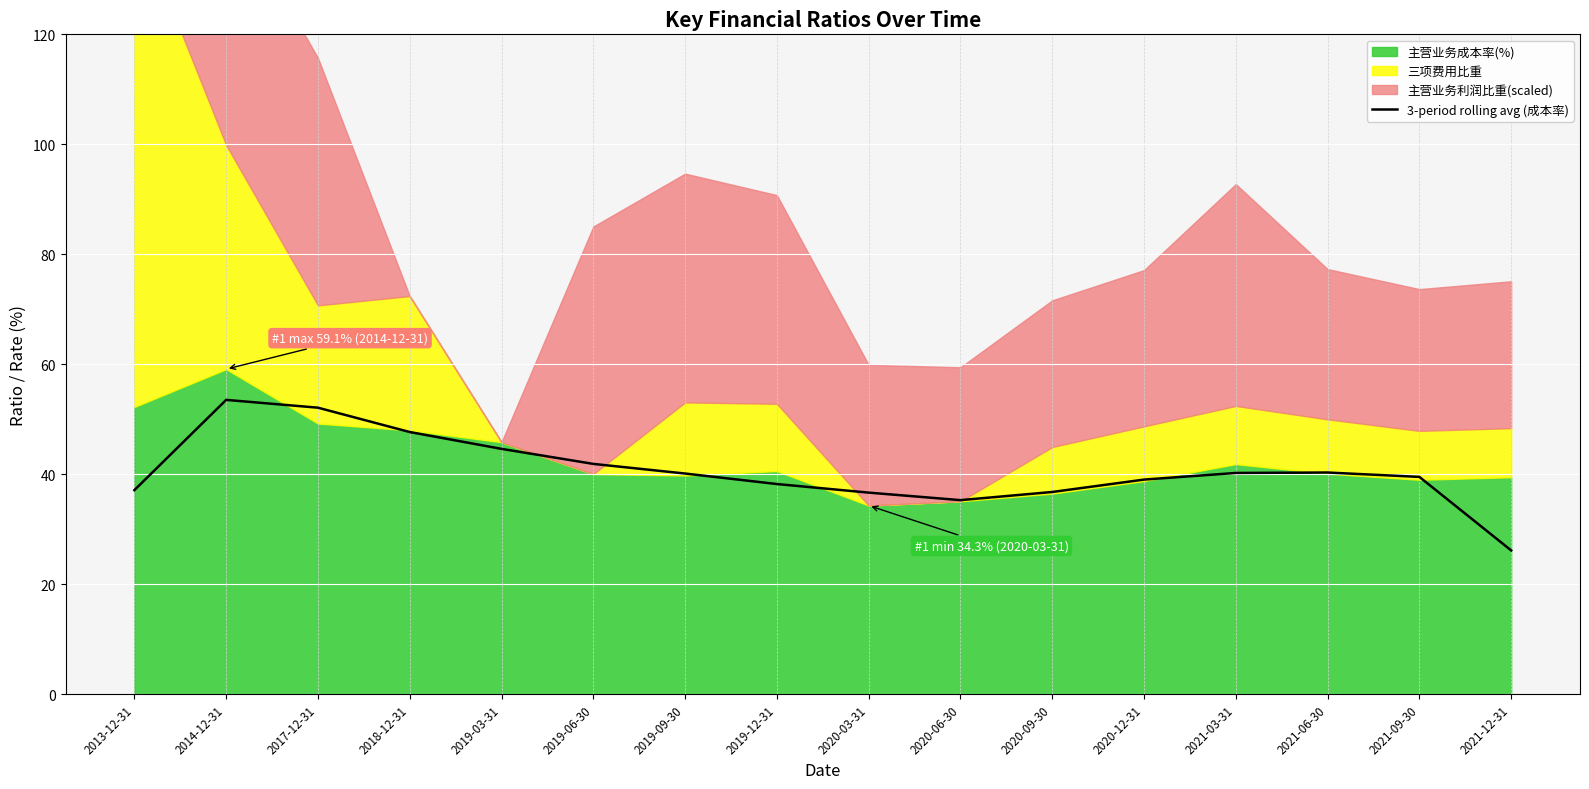

How many data points does each series have?

16